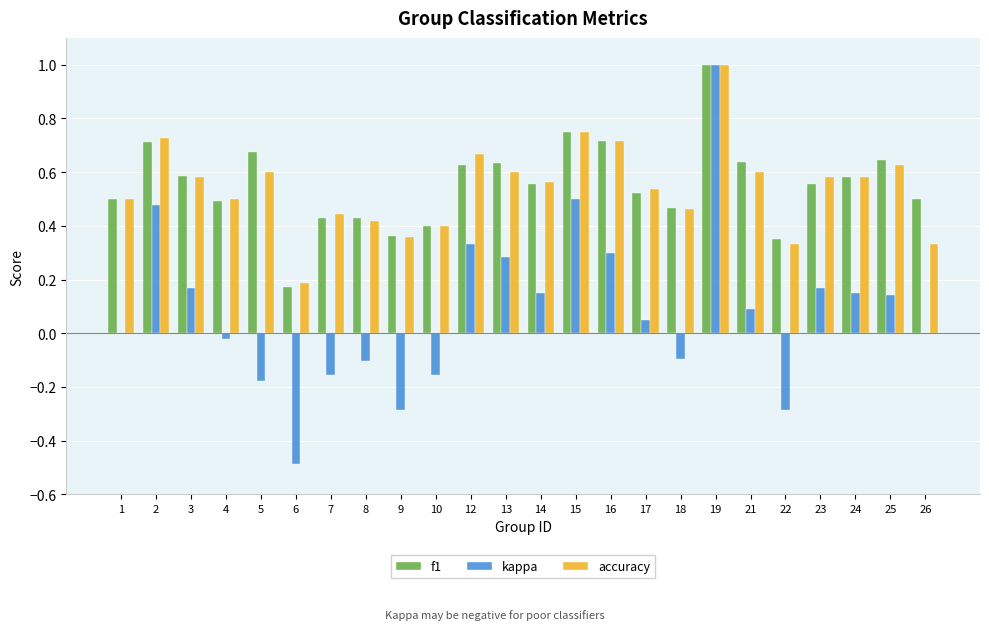

Which label corresponds to the largest value in the chart?

19